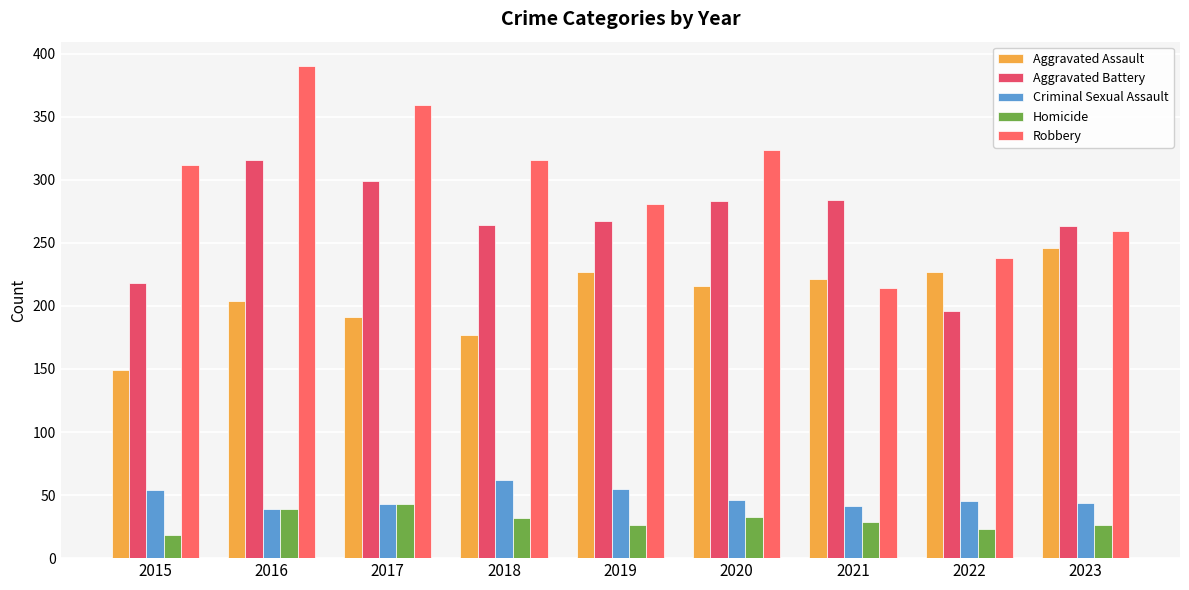

What is the difference between the maximum and minimum values in the Criminal Sexual Assault series?

23